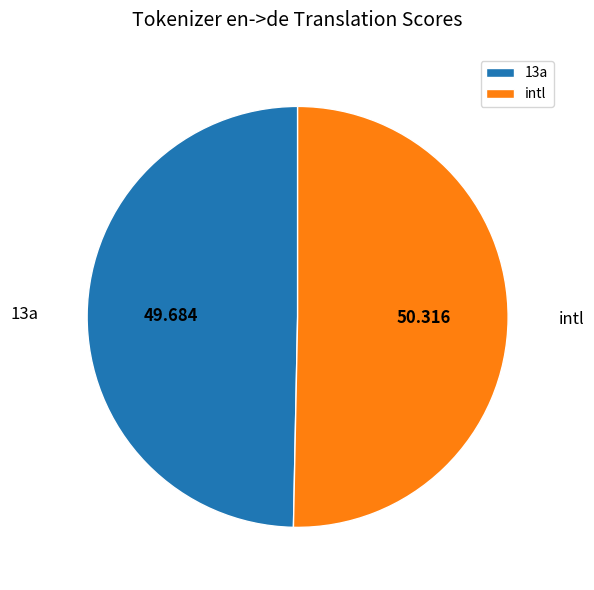

Which slice is the smallest?

13a